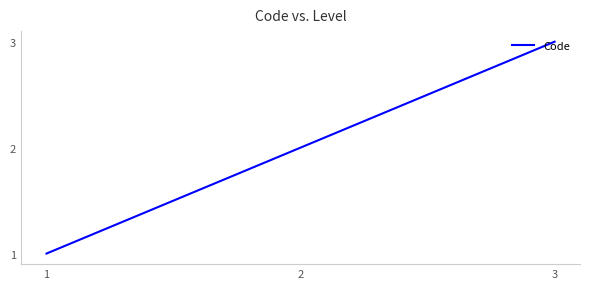

The value at 3 is 5. True or false?

False